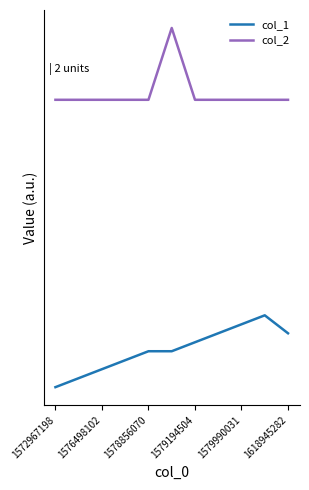

What is the difference between the maximum and minimum values in the col_2 series?

1.0